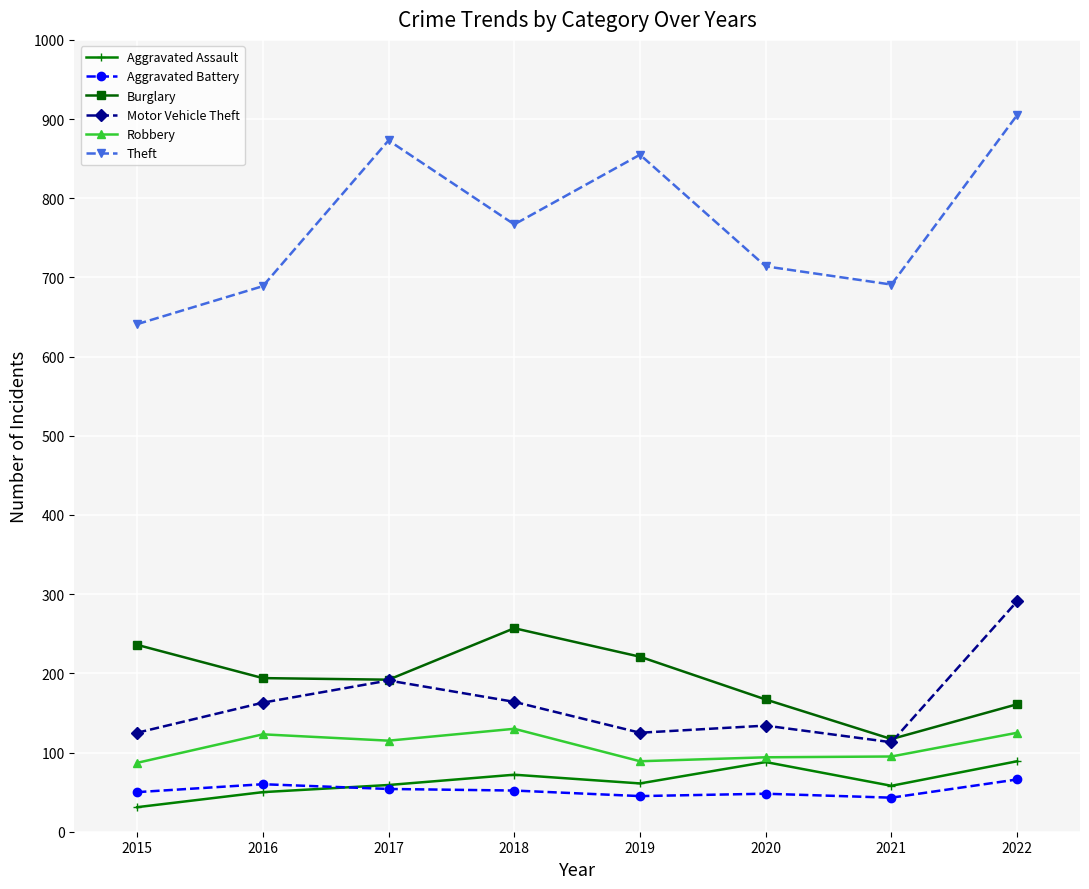

At 2019, list the series in order from smallest to largest.

Aggravated Battery, Aggravated Assault, Robbery, Motor Vehicle Theft, Burglary, Theft